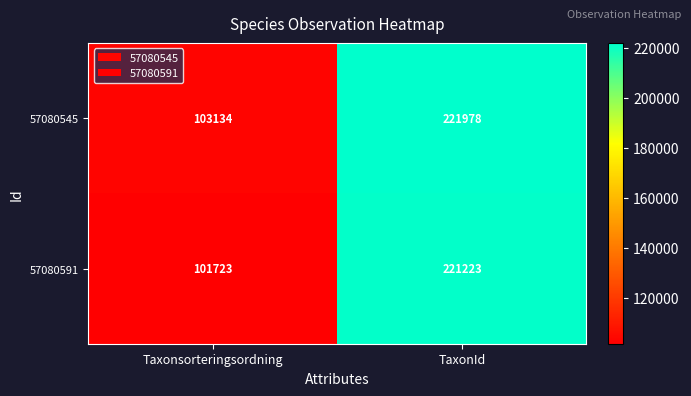

Rank the series by their average value, from lowest to highest.

57080591, 57080545